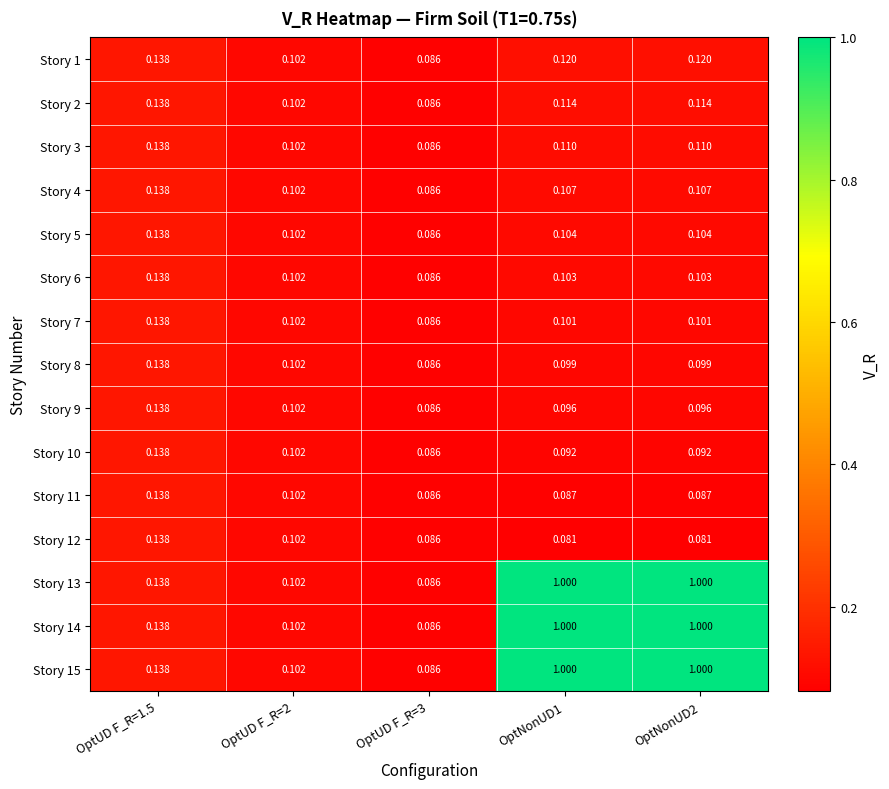

Is the value of Story 5 at OptUD F_R=2 greater than the value of Story 11 at OptNonUD1?

Yes